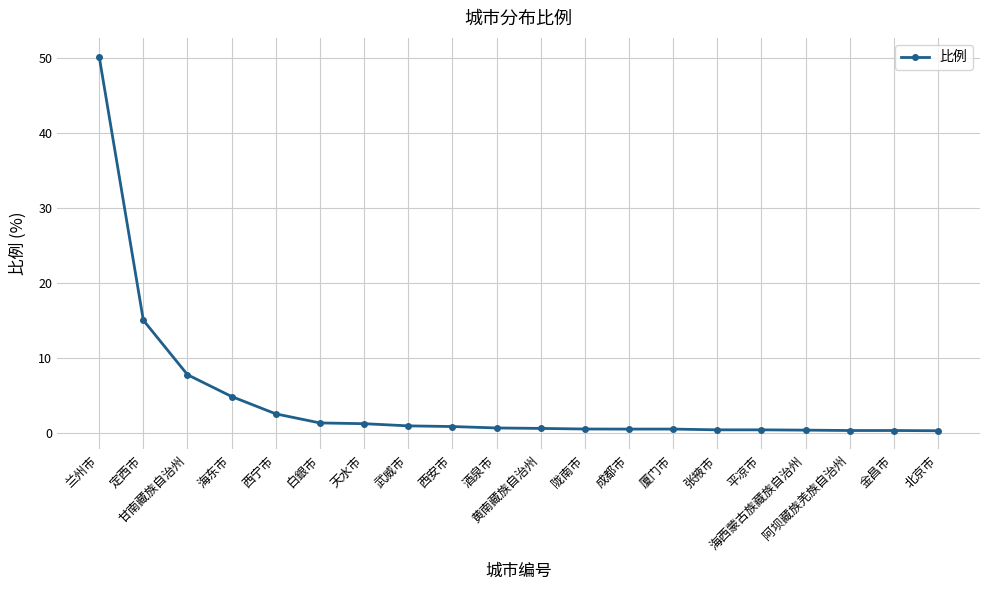

Approximately how many times larger is the value at 白銀市 compared to 定西市?

0.1